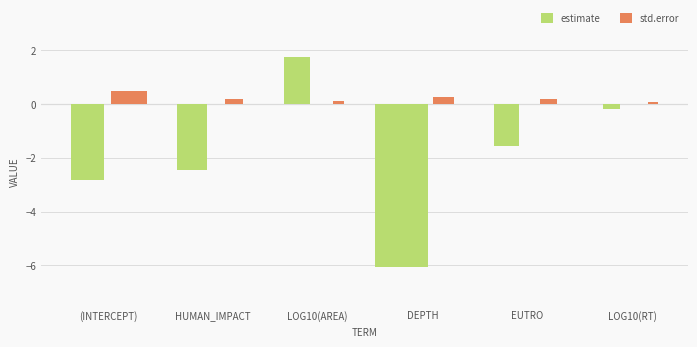

Rank the categories by estimate value from lowest to highest.

depth, (Intercept), human_impact, eutro, log10(RT), log10(area)